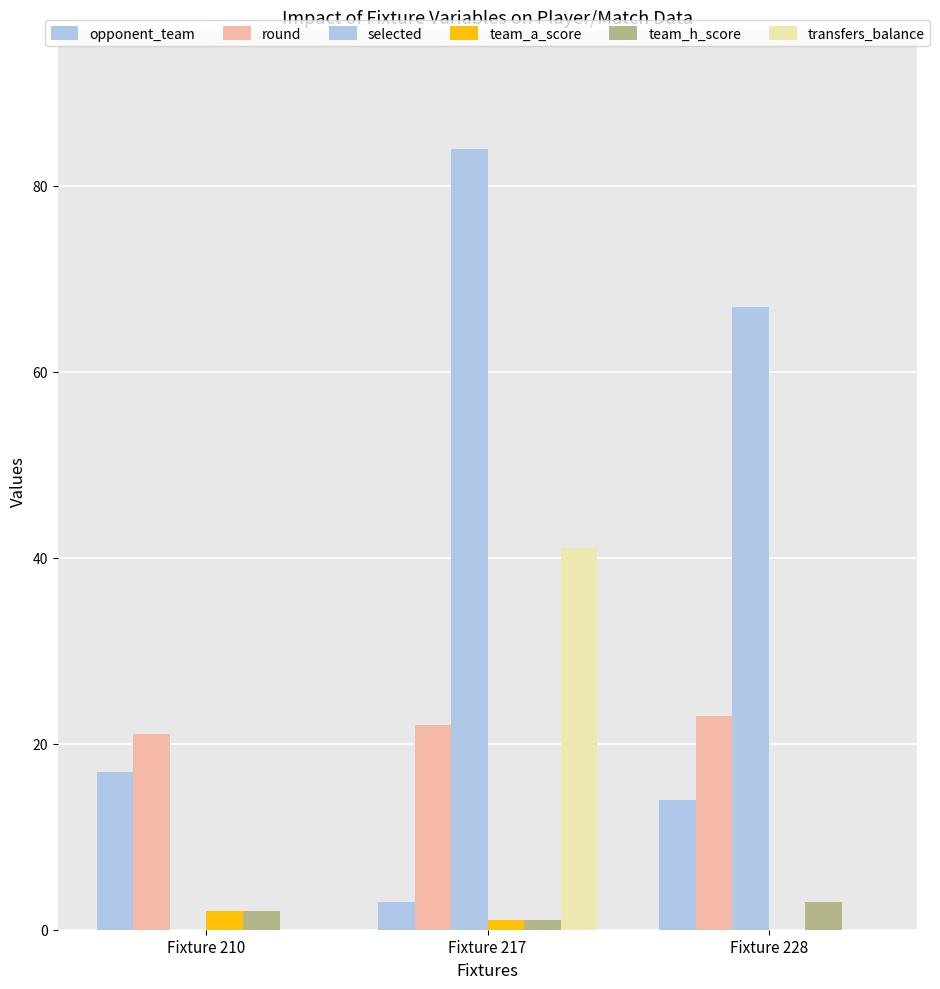

At Fixture 217, list the series in order from largest to smallest.

selected, transfers_balance, round, opponent_team, team_a_score, team_h_score